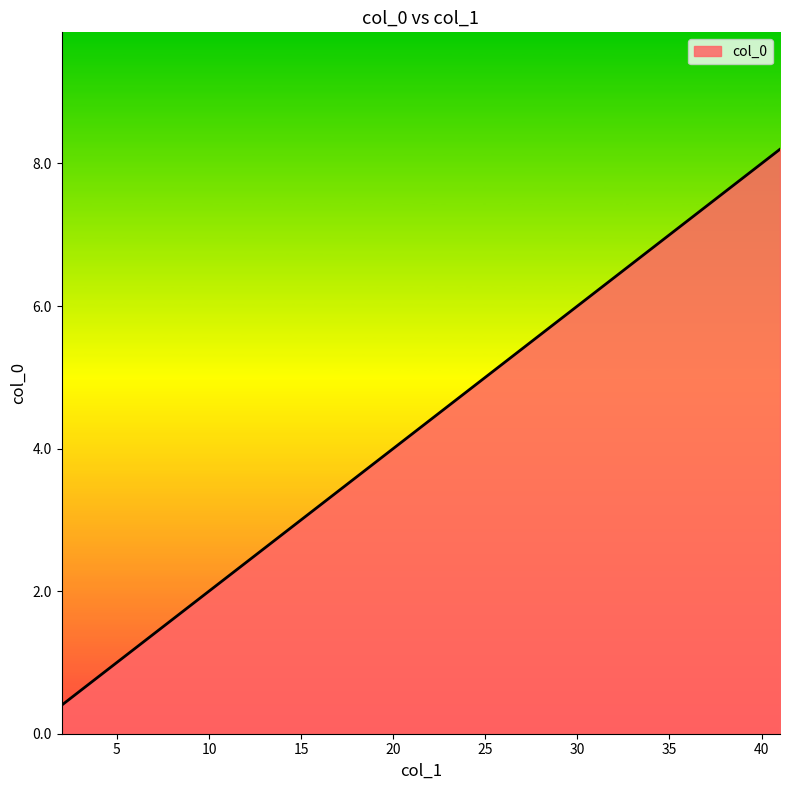

What is the difference between the maximum and minimum values?

7.8